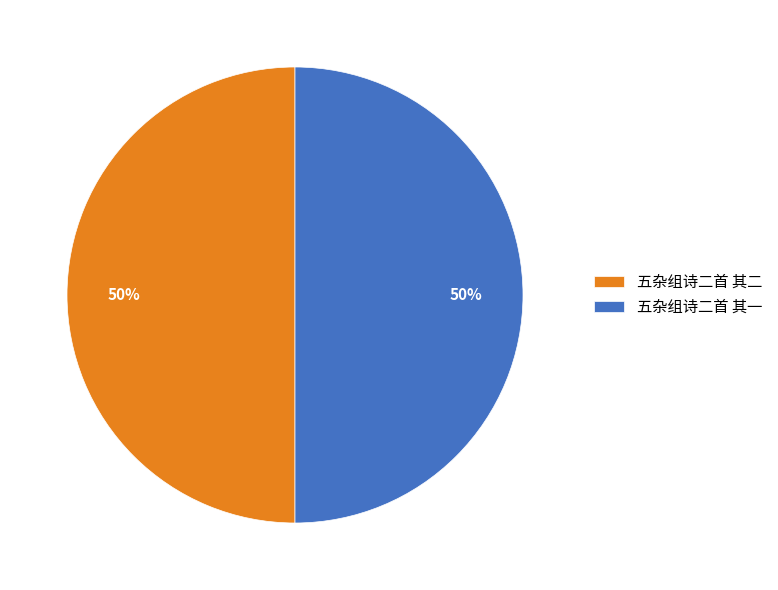

How many slices are in this pie chart?

2